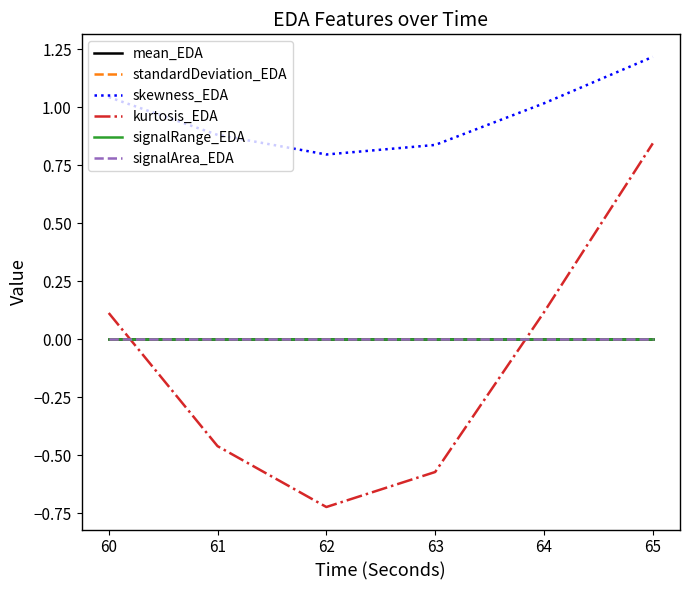

True or false: kurtosis_EDA and signalArea_EDA cross at least once.

True